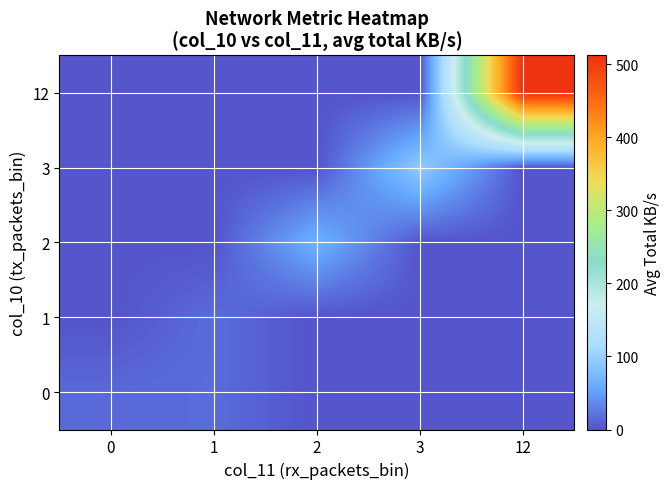

Rank the series by their maximum value, from highest to lowest.

12, 3, 2, 1, 0